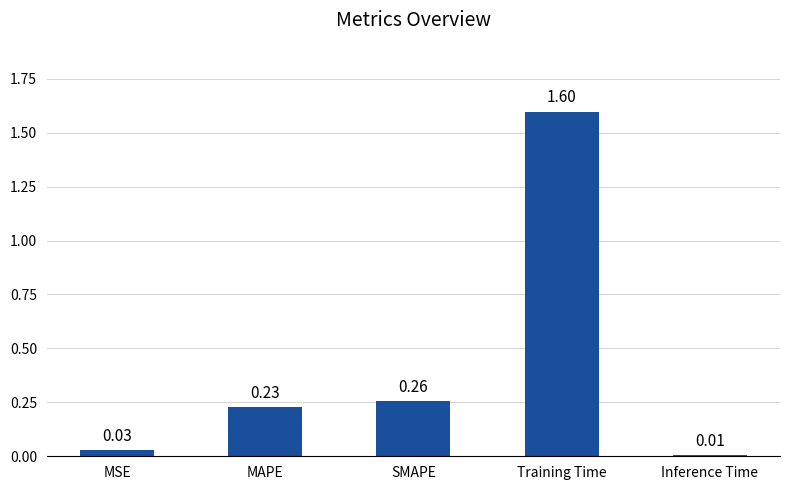

Between Inference Time and MAPE, which is larger?

MAPE